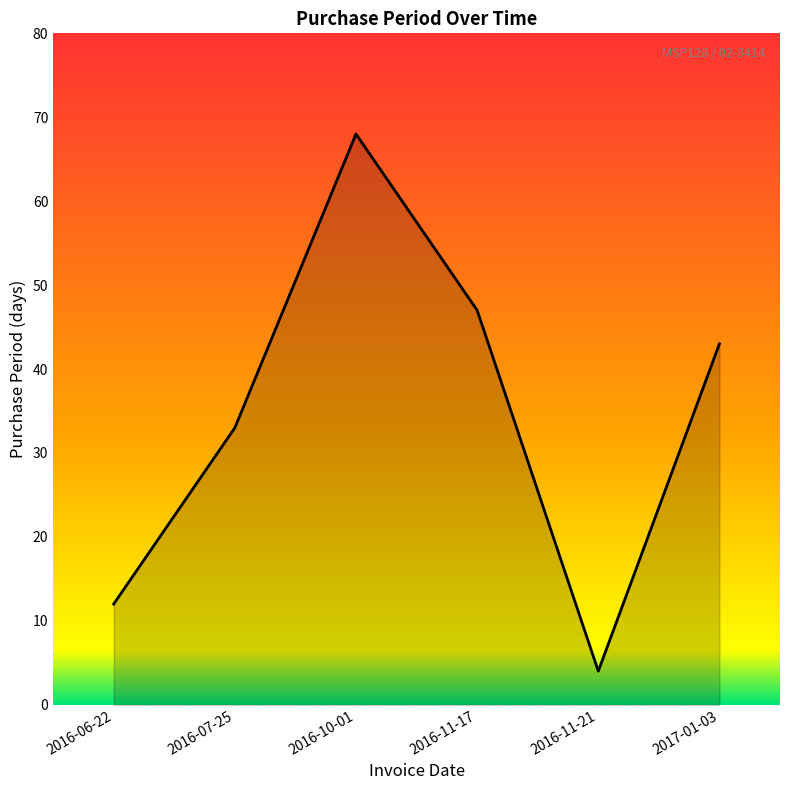

At which category does the chart reach its minimum across all series?

2016-11-21